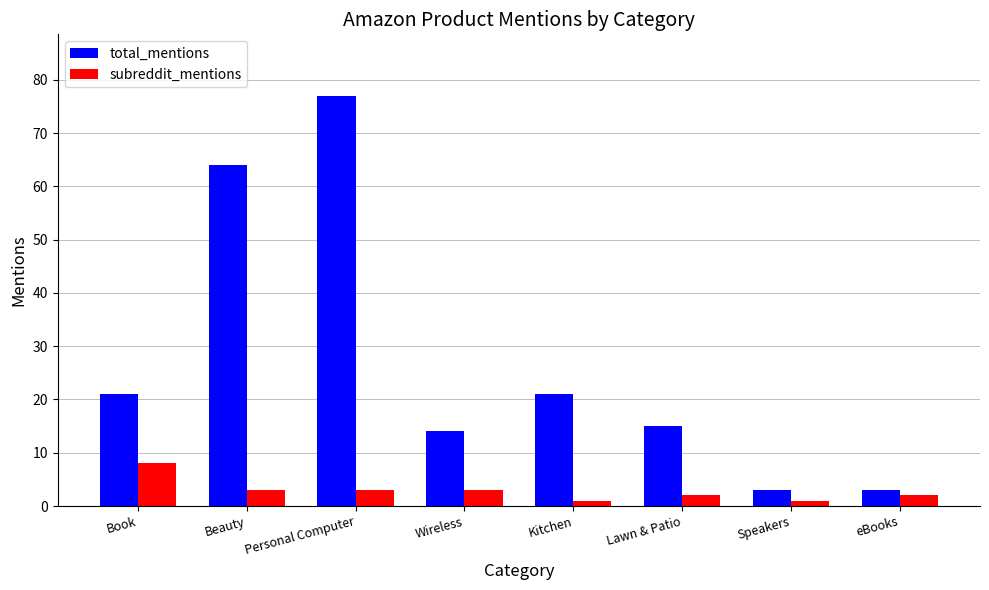

At eBooks, list the series in order from smallest to largest.

subreddit_mentions, total_mentions